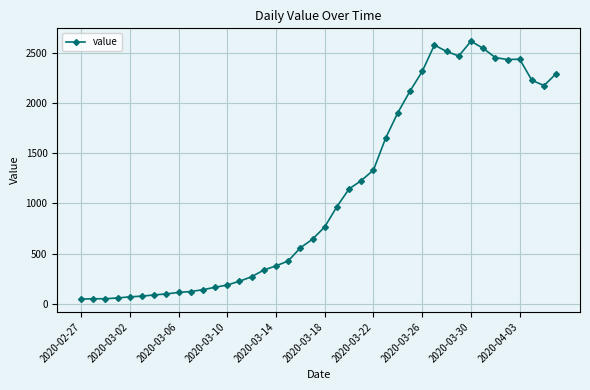

What is the value of the 7th point from the left?

89